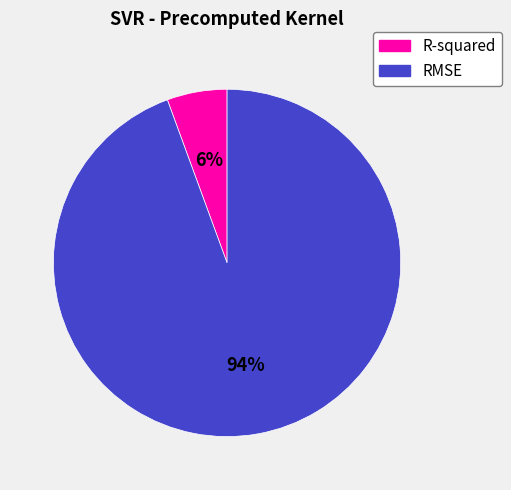

Rank the categories by value from lowest to highest.

R-squared, RMSE